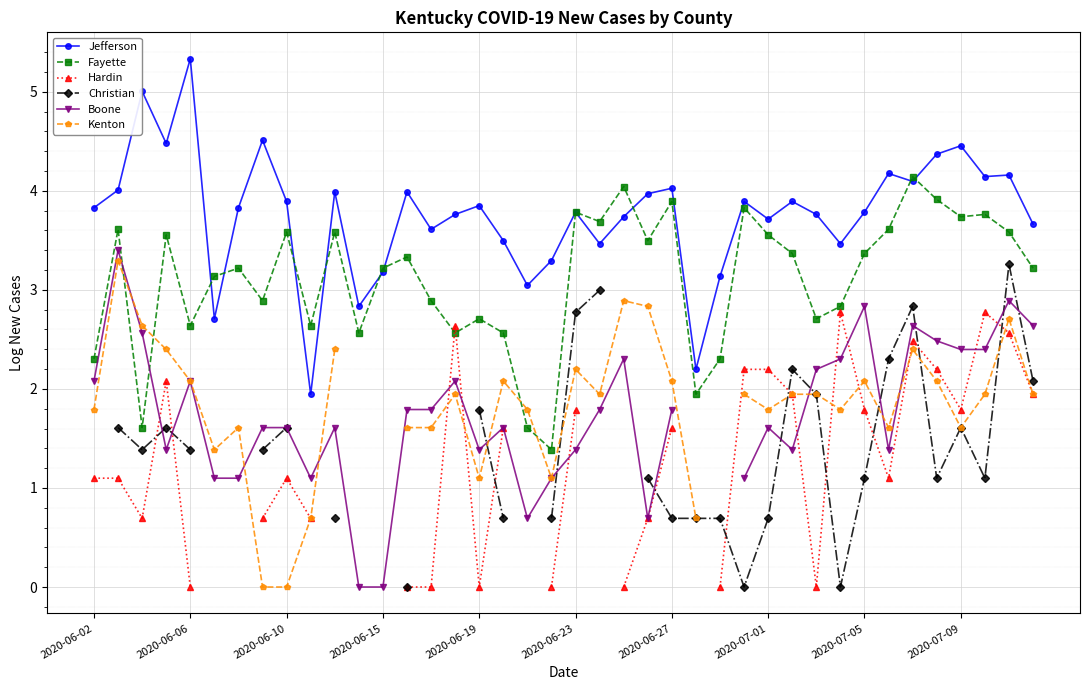

True or false: Fayette has more than 2 points higher than both neighbors.

True